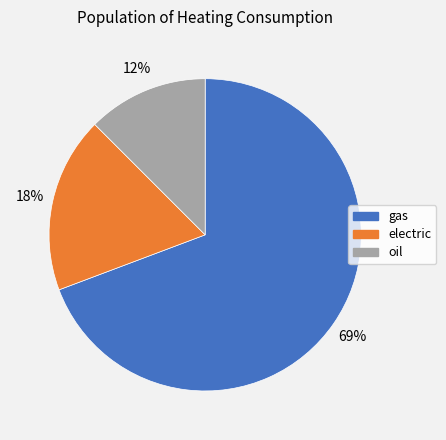

How many segments does this pie chart have?

3